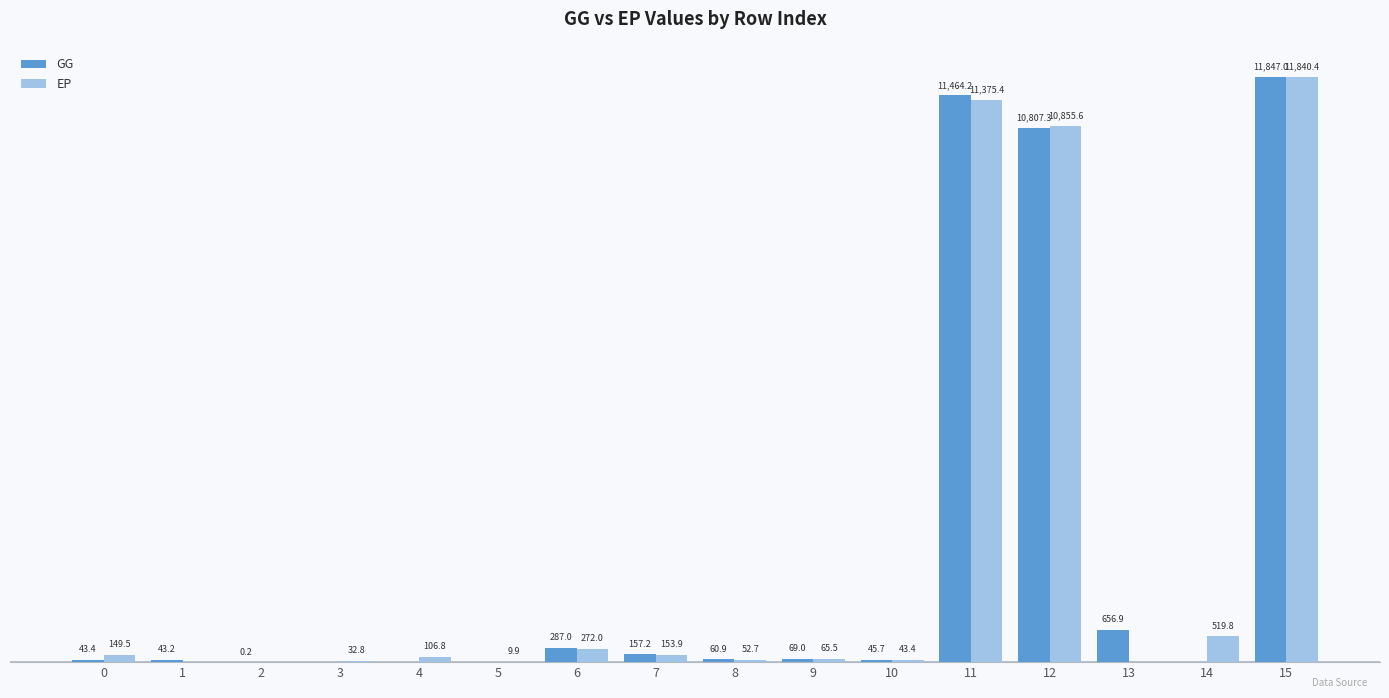

Is the value of GG at 9 greater than the value of EP at 6?

No